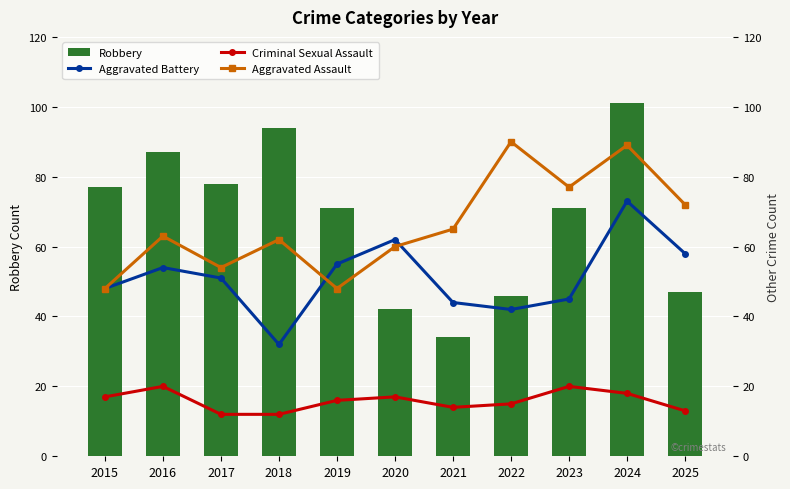

What is the value of the Criminal Sexual Assault bar at the 7th from the left?

14